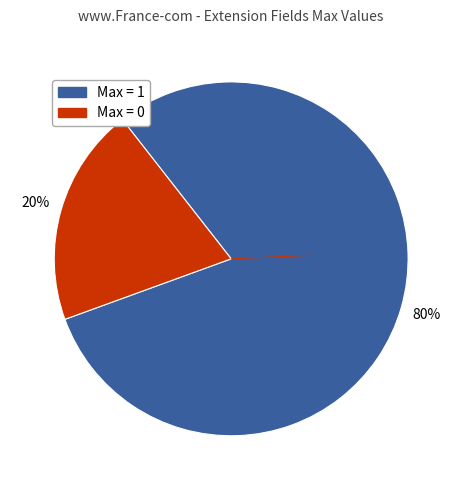

To the nearest percent, what is the average slice percentage?

50%